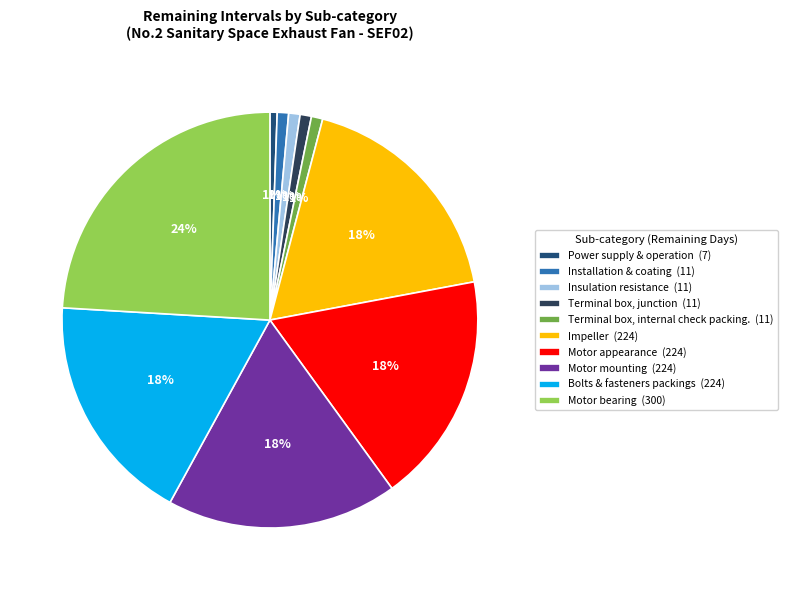

To the nearest percent, what portion does Power supply & operation represent?

1%